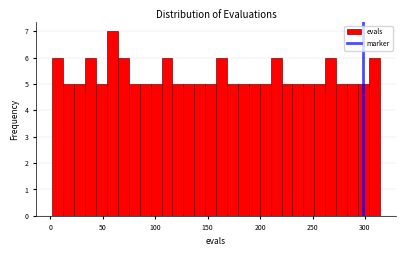

Around what value on the x-axis is the tallest bar? Give the approximate position of its centre, as read against the axis.

60